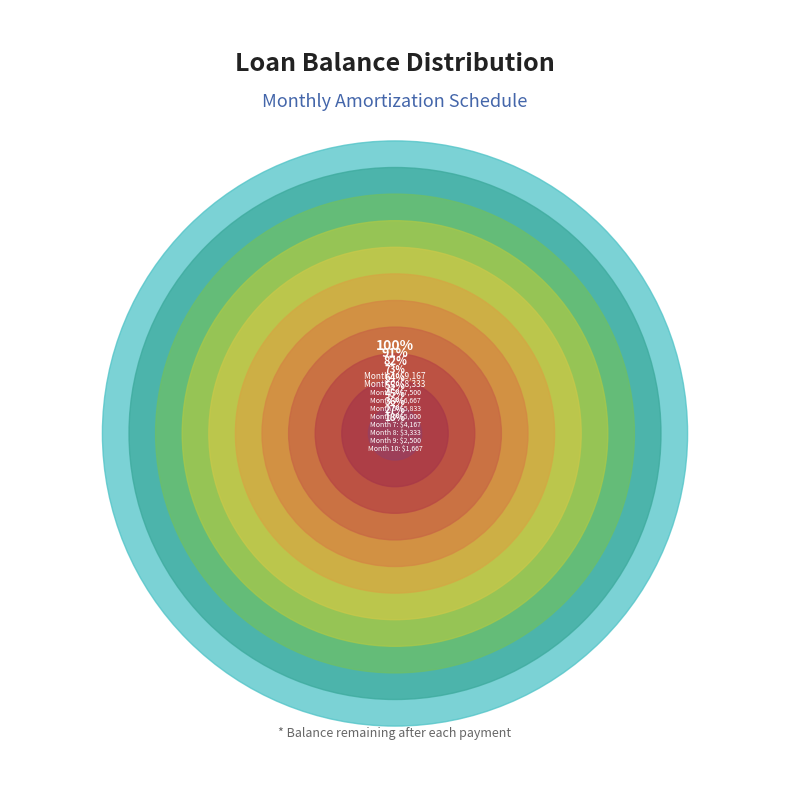

Approximately how many times larger is the value at 8 compared to 2?

0.4